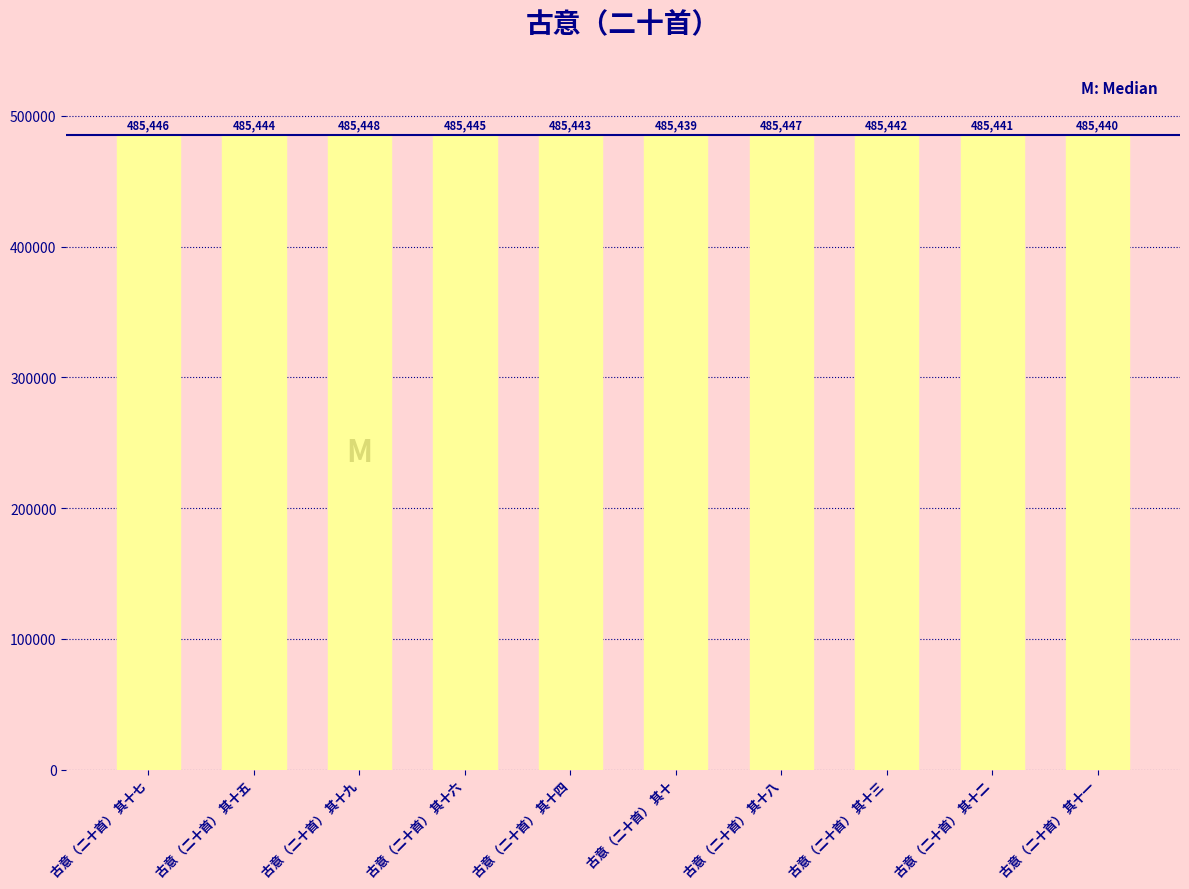

Which has a higher value, 古意（二十首） 其十六 or 古意（二十首） 其十一?

古意（二十首） 其十六